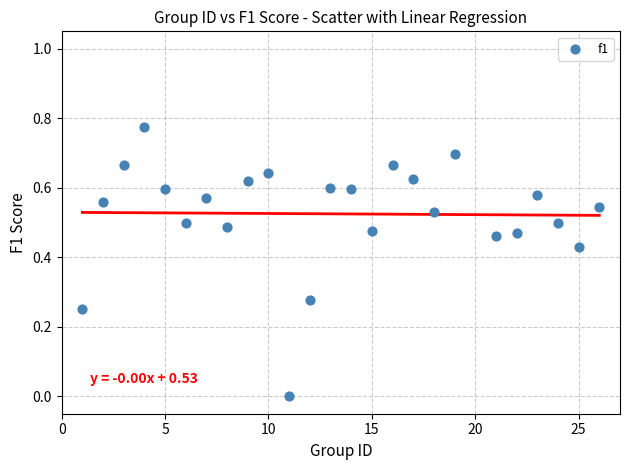

What is the range of X values (max minus min)?

25.0